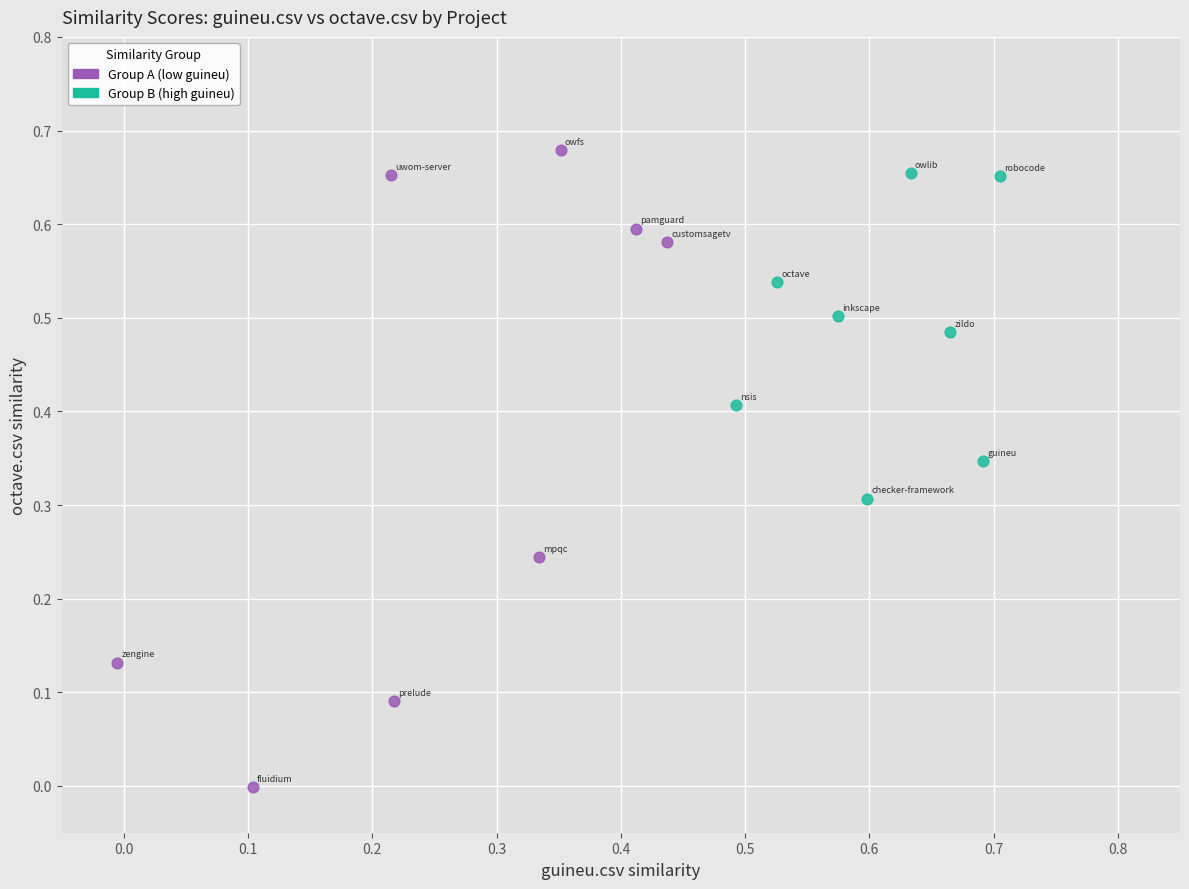

Which series has the widest spread of Y values?

Group A (low guineu)